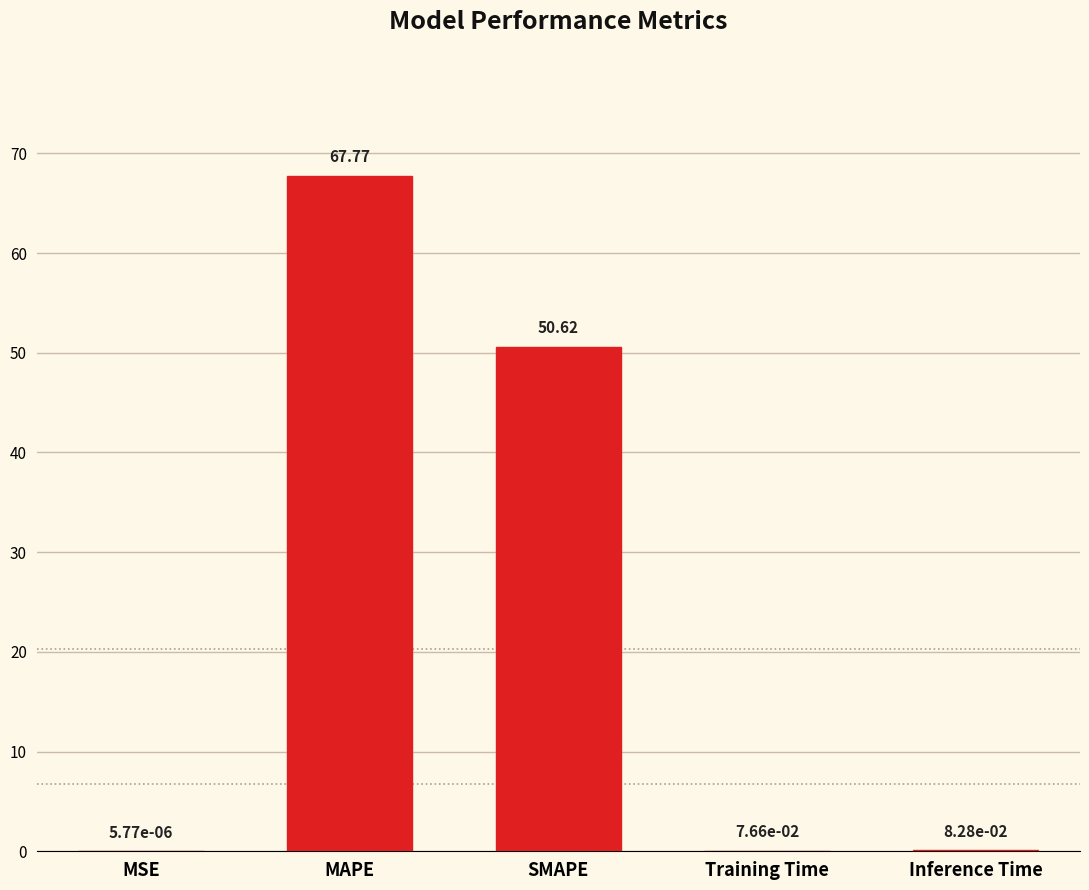

What is the change in value from MAPE to SMAPE?

-17.2